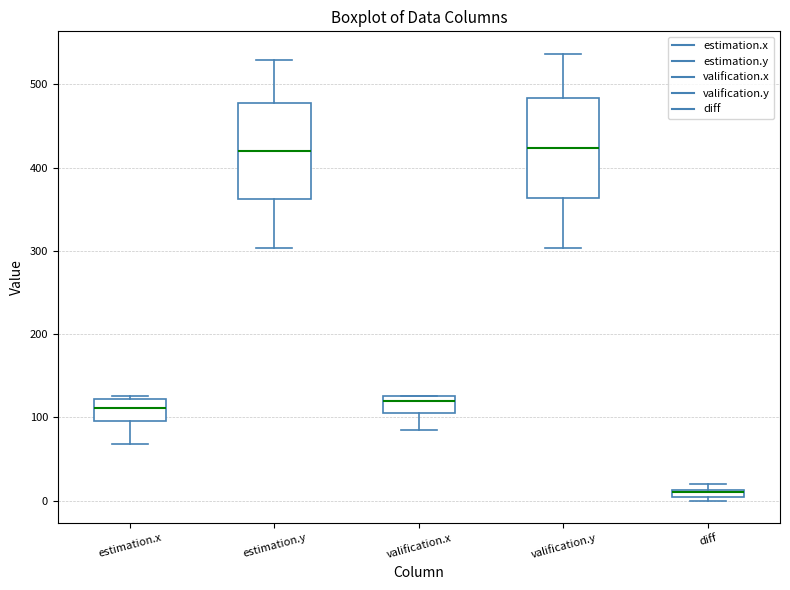

Where is the lower edge of the box for estimation.y on the y-axis? The values are not printed on the chart, so give them approximately, as read against the axis.

360